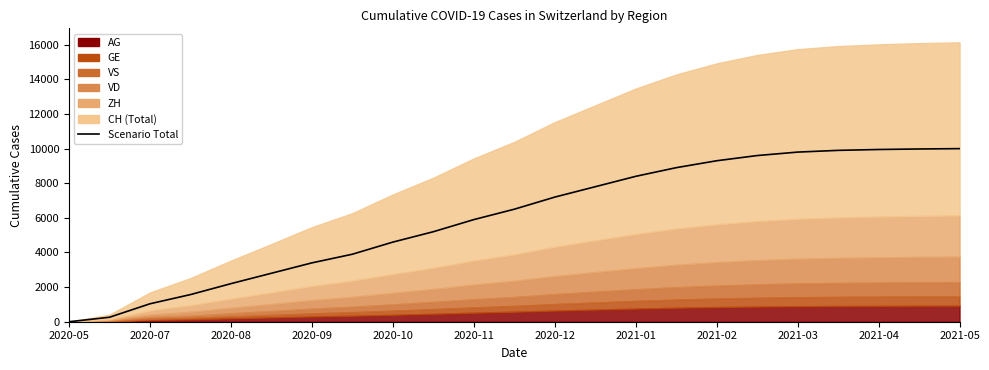

How many data points are less than 6500?

11